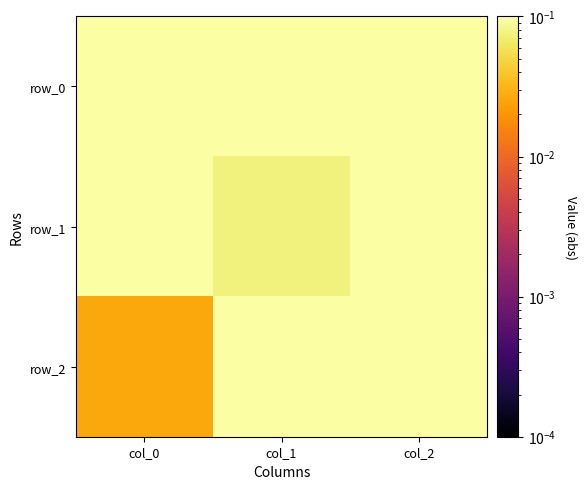

Which series has the largest total across all categories?

row_0